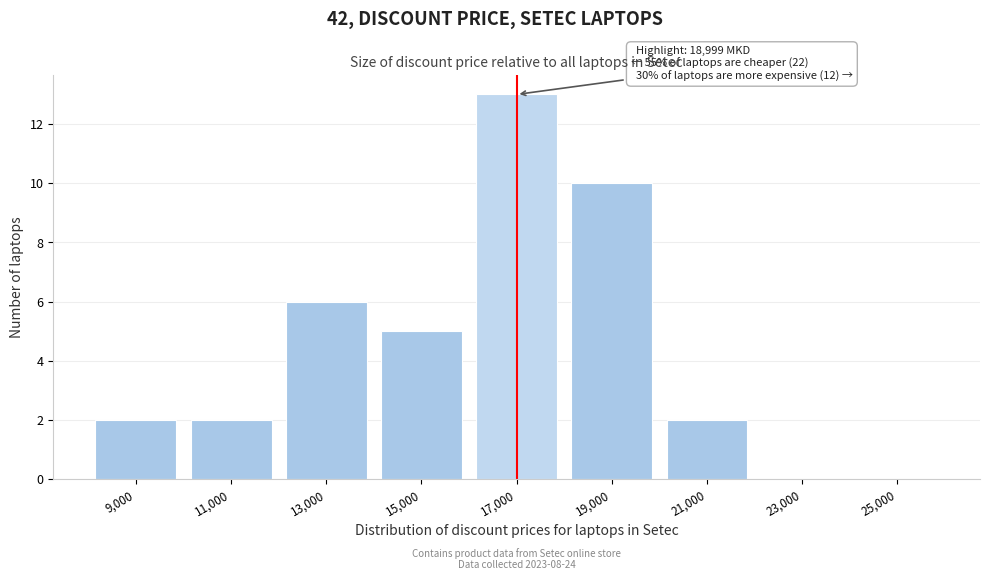

Reading left to right, what are all the values shown in this chart?

9,000=2	11,000=2	13,000=6	15,000=5	17,000=13	19,000=10	21,000=2	23,000=0	25,000=0